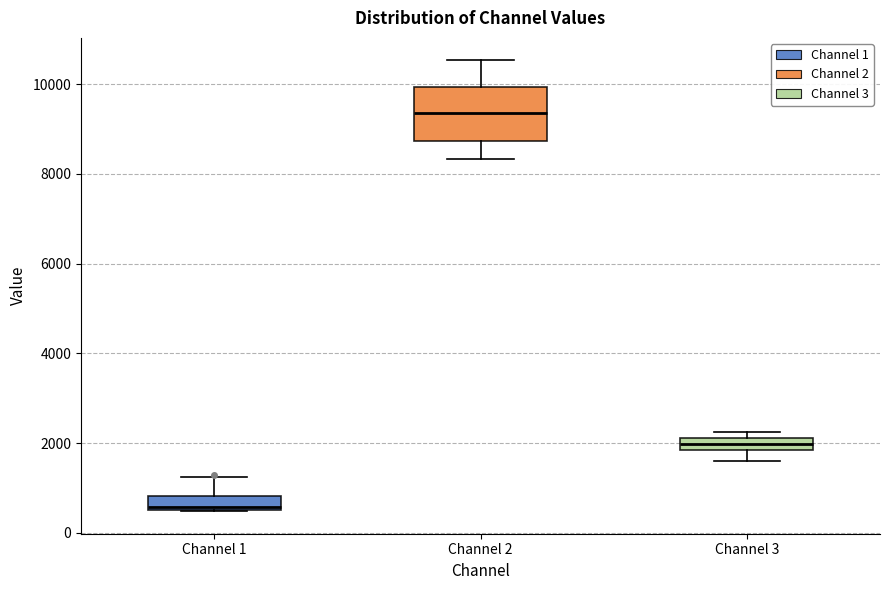

Which box is the tallest, from its lower edge to its upper edge?

Channel 2